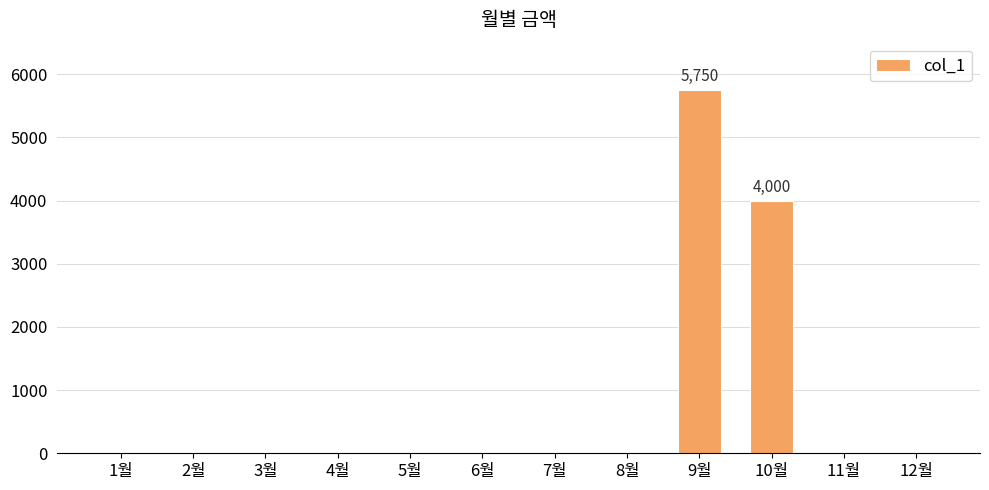

What is the maximum value shown in the chart?

5750